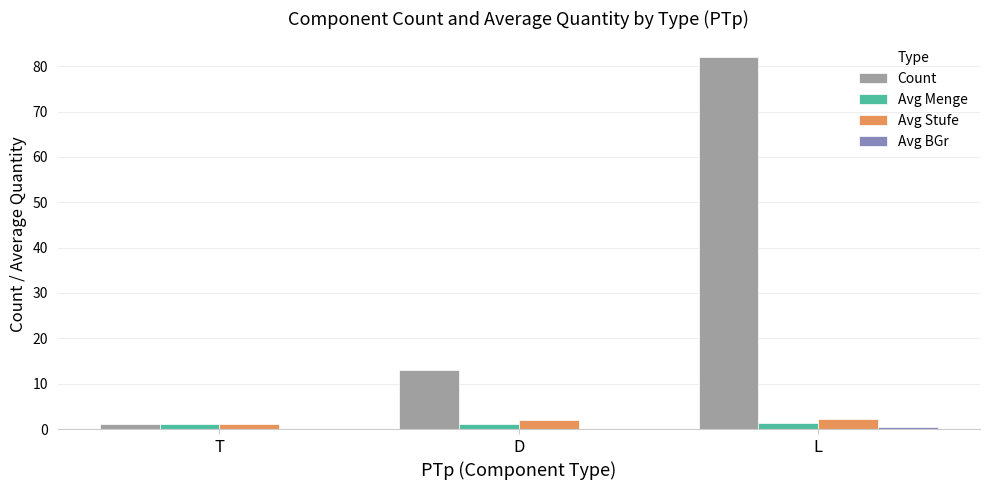

What is the sum of all Avg Menge values?

3.4